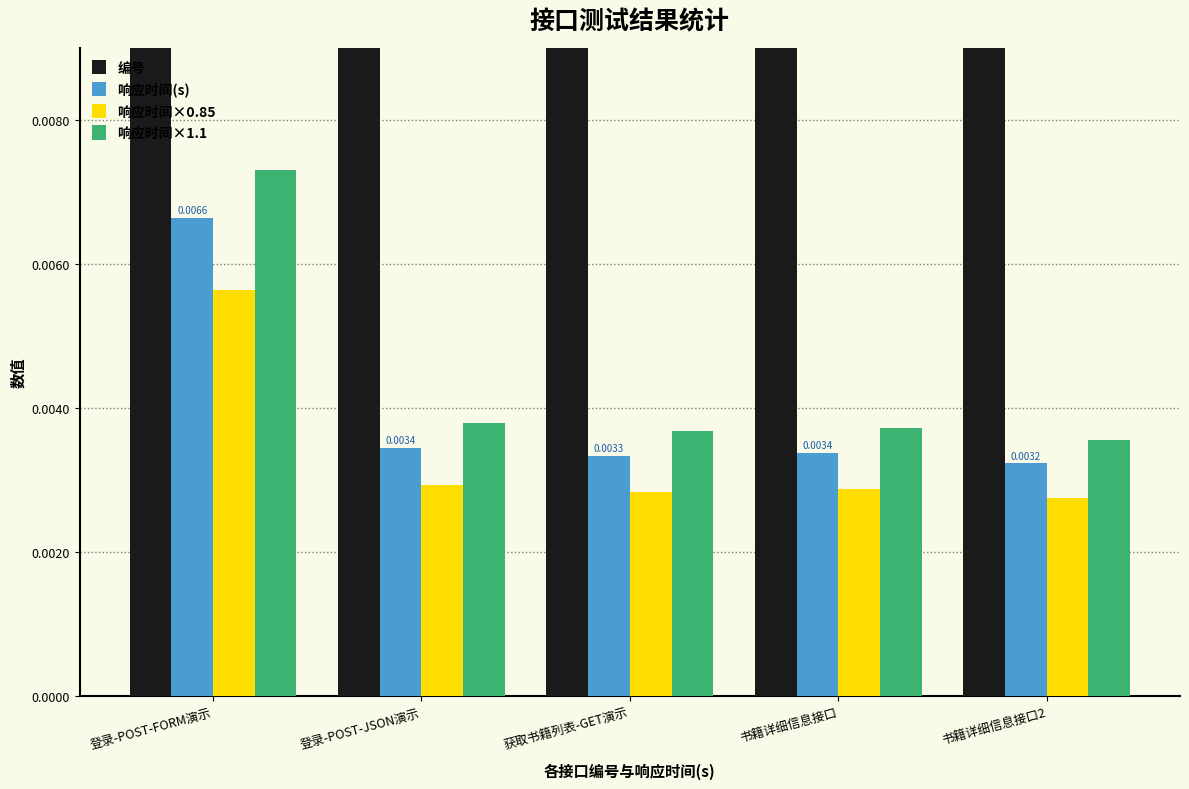

Between 登录-POST-FORM演示 and 书籍详细信息接口2, which series saw the biggest shift?

编号